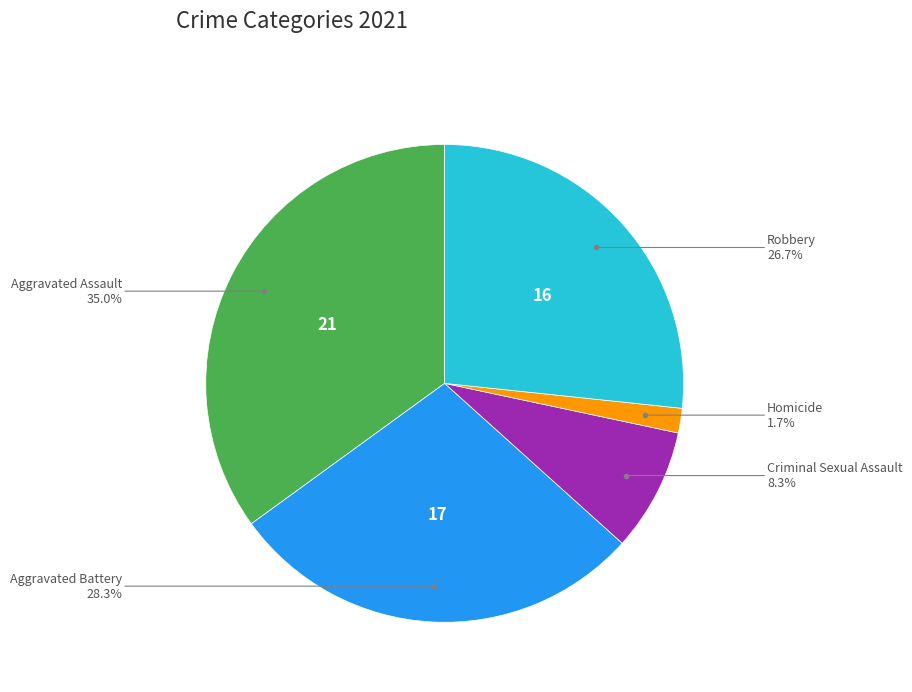

Is there any slice that represents more than half of the pie?

No